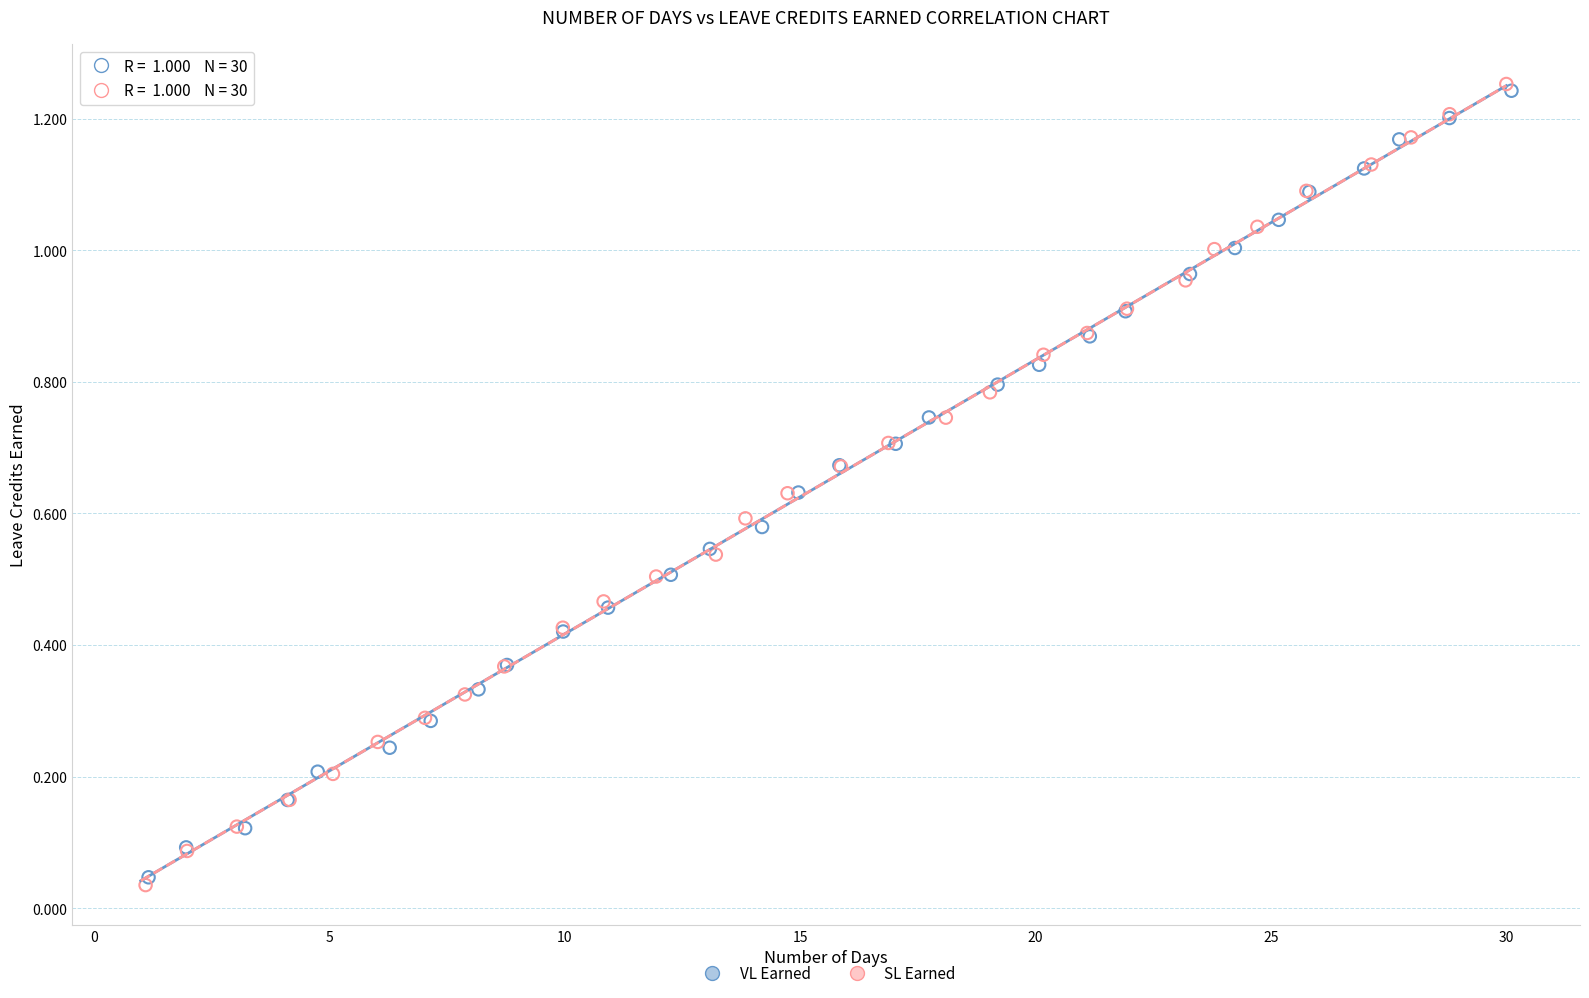

Which series has the widest spread of Y values?

SL Earned